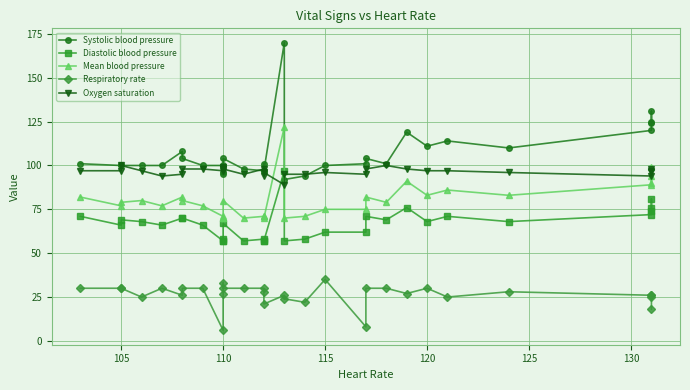

True or false: Mean blood pressure and Respiratory rate cross at least once.

False